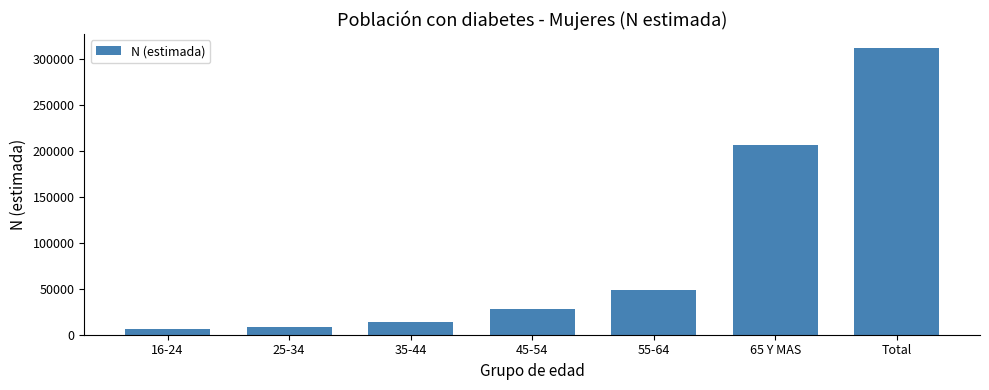

How many bars are there in total?

7